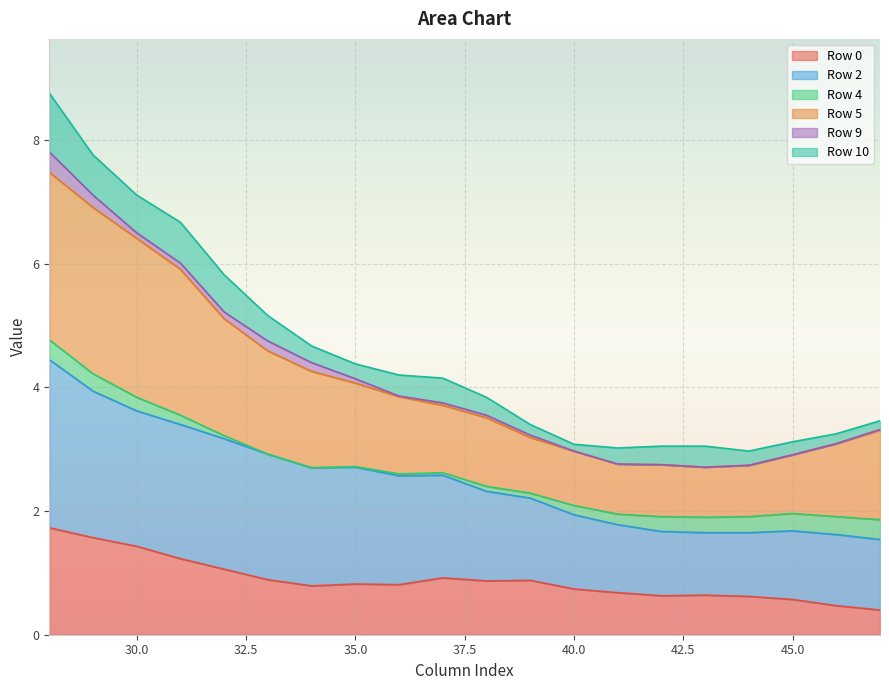

At which category does the chart reach its minimum across all series?

47